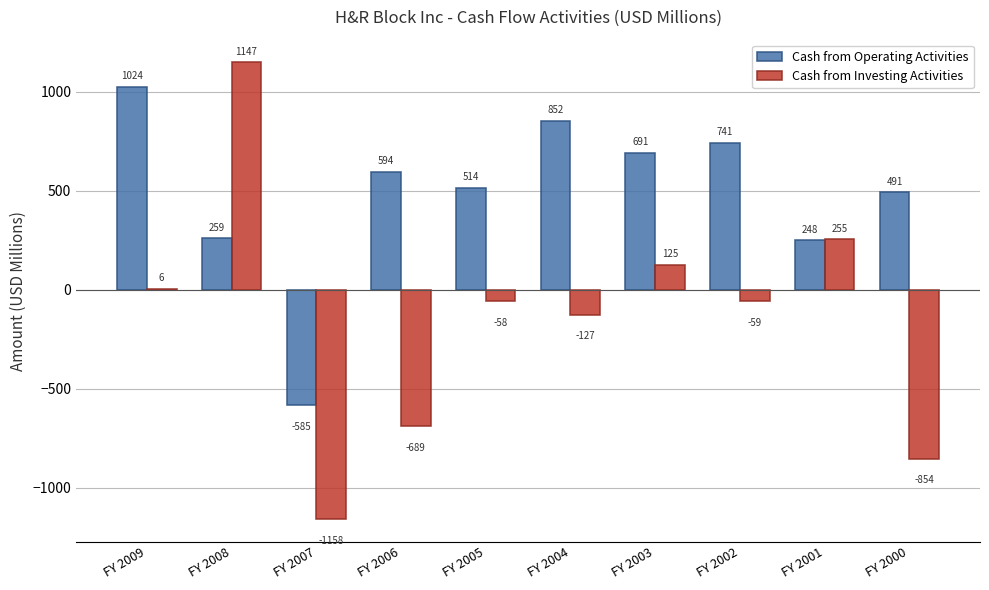

At which category is the sum across all series the highest?

FY 2008